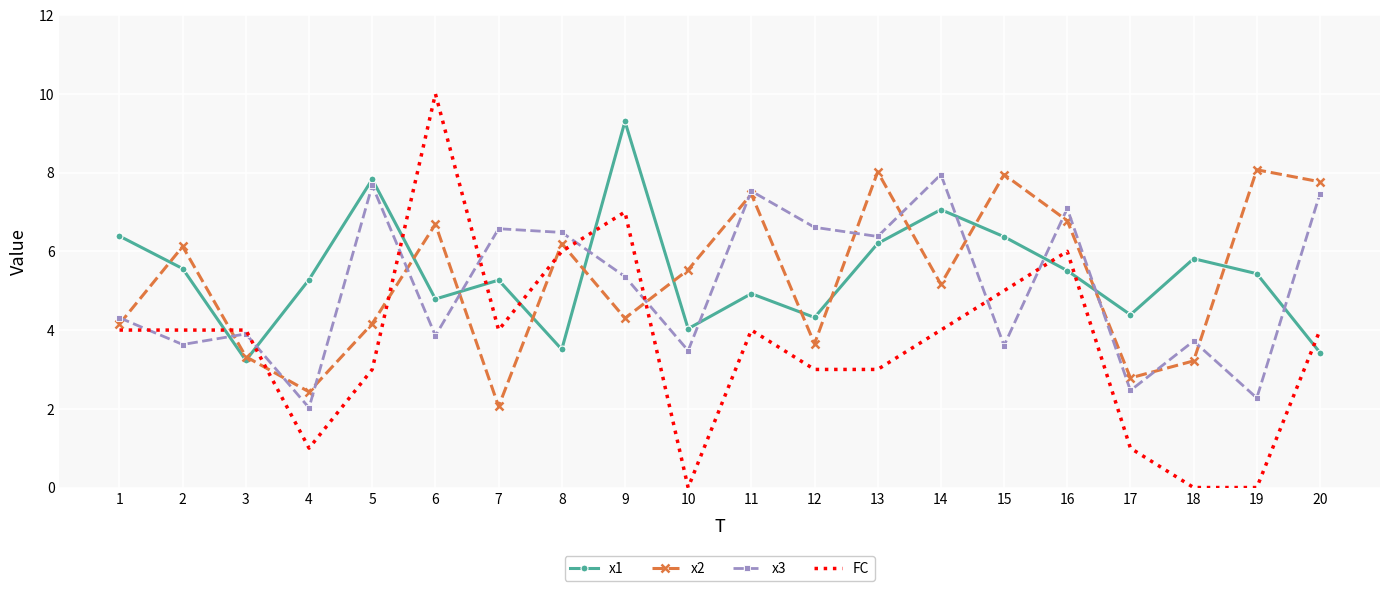

Between which two adjacent categories do FC and x1 first intersect?

2 and 3